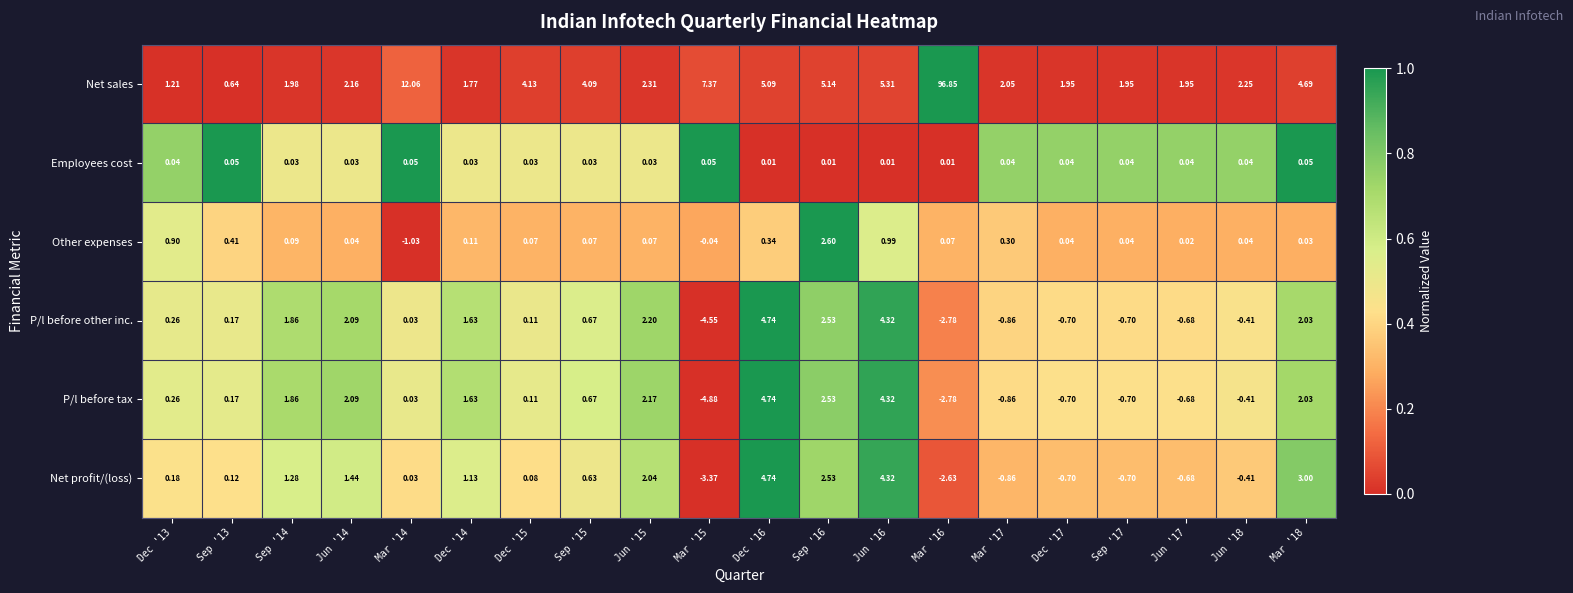

Rank the series at Jun '15 from lowest to highest value.

Employees cost, Other expenses, Net profit/(loss), P/l before tax, P/l before other inc., Net sales